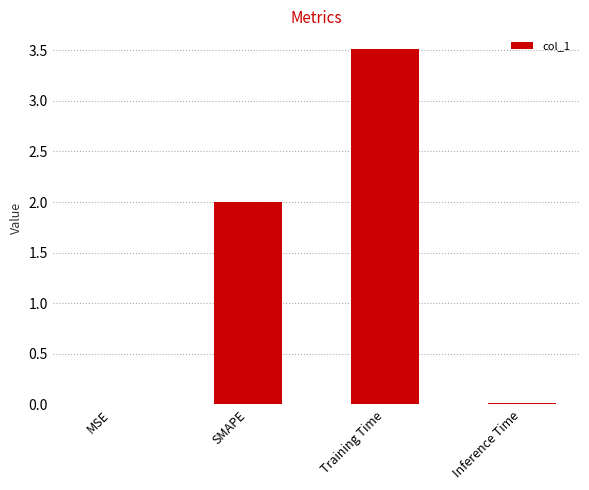

Is it true that the value at Inference Time is 0.0?

True